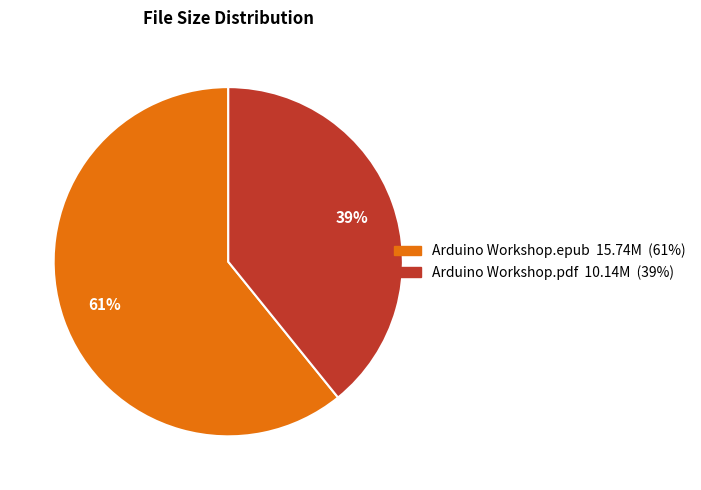

To the nearest percent, what percentage of the pie is Arduino Workshop.pdf?

39%